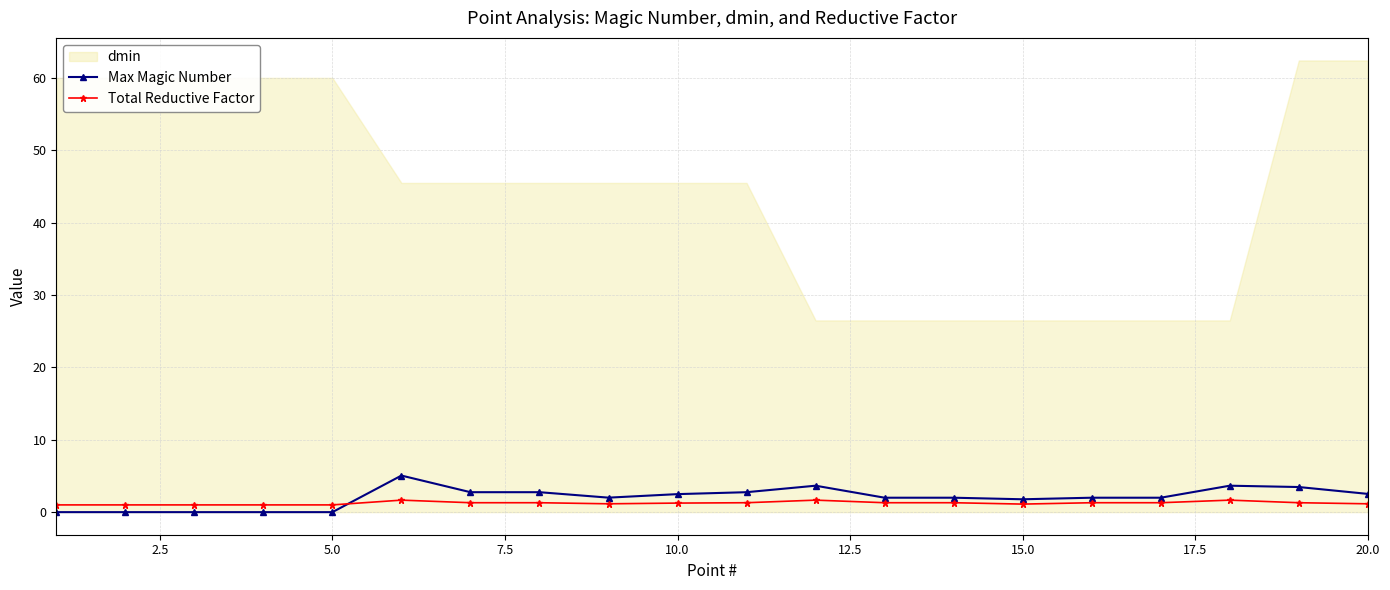

True or false: Max Magic Number has more than 0 interior local peaks.

True